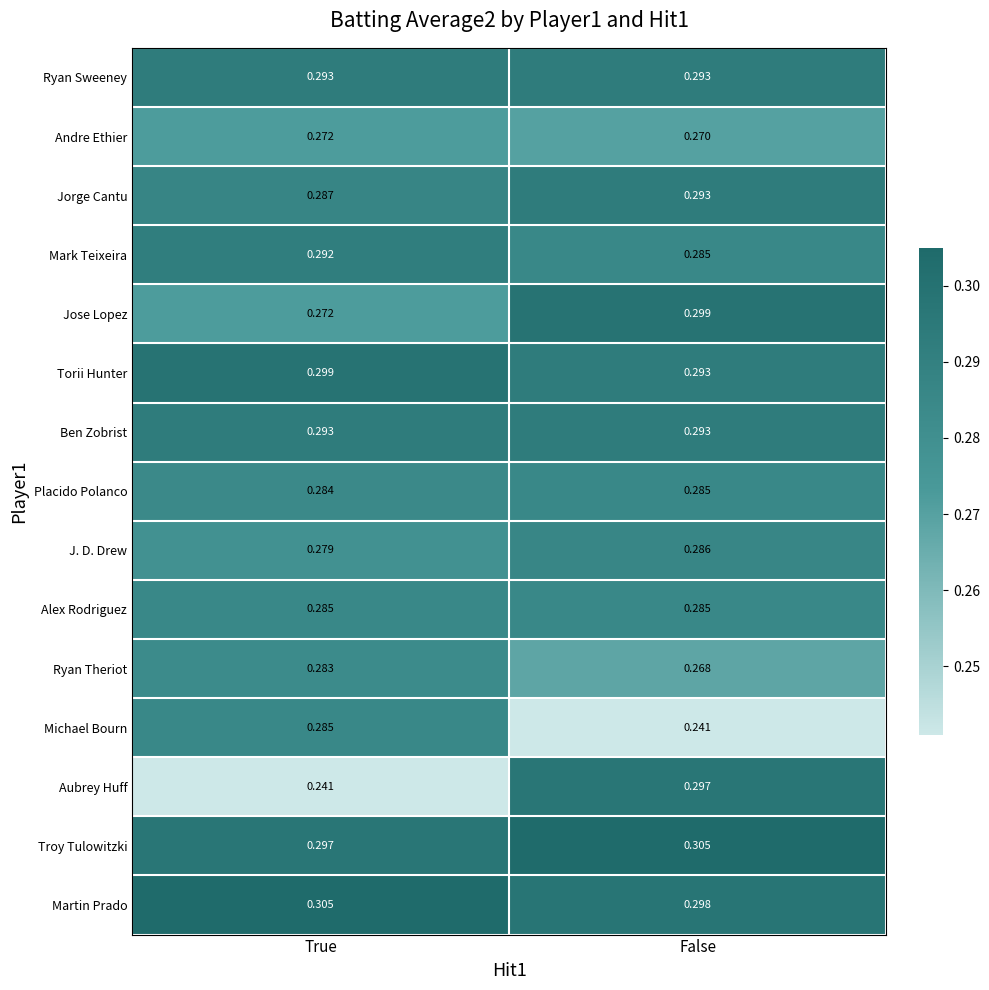

List the labels in order of Troy Tulowitzki value, smallest first.

True, False